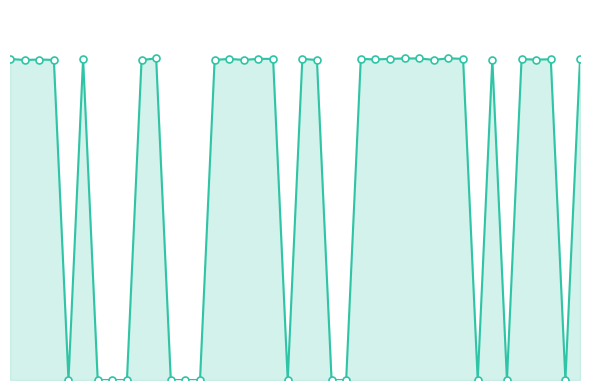

Which label corresponds to the largest value in the chart?

31